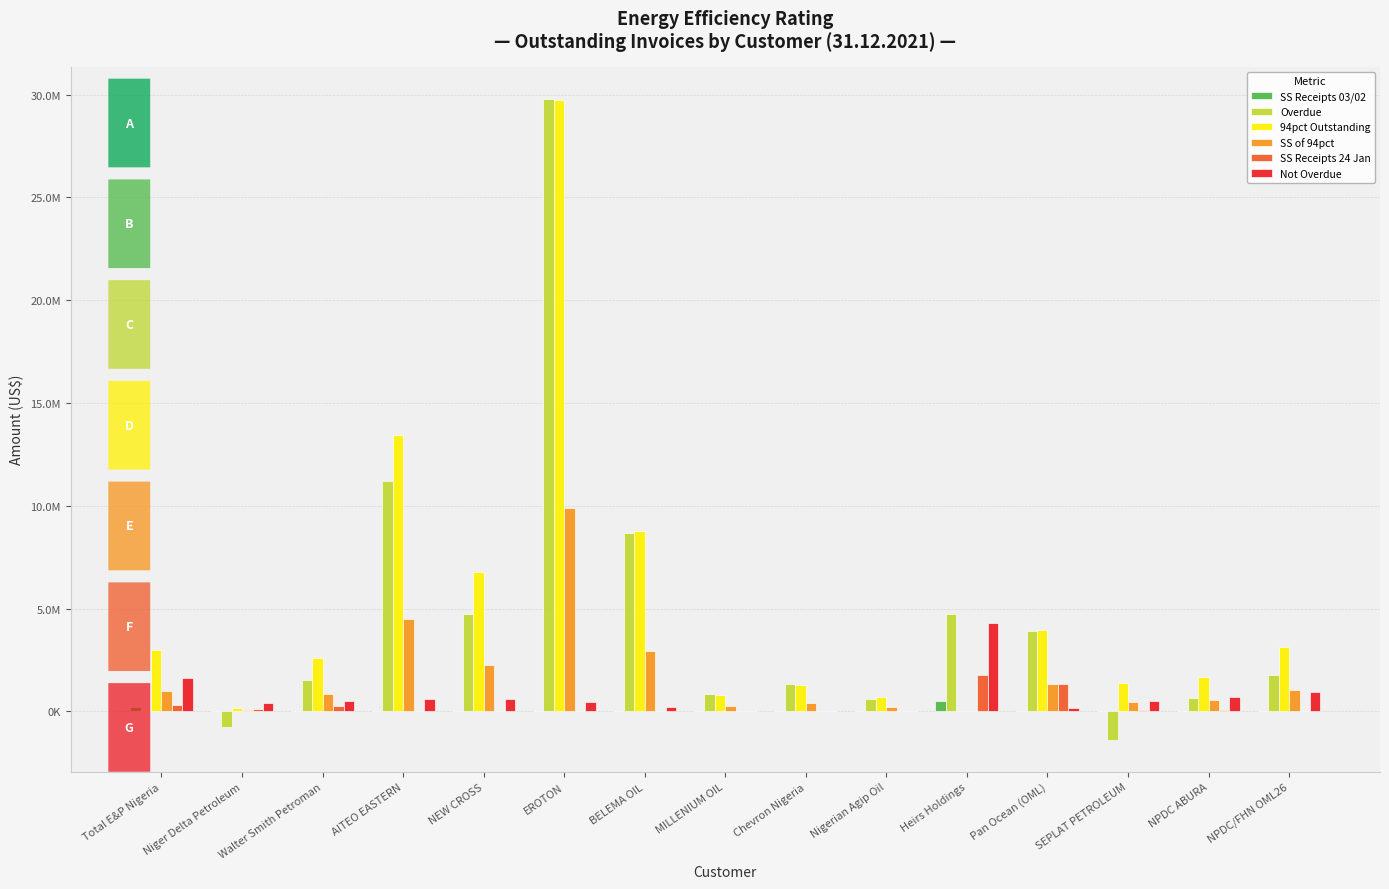

At which category does the chart reach its peak across all series?

EROTON